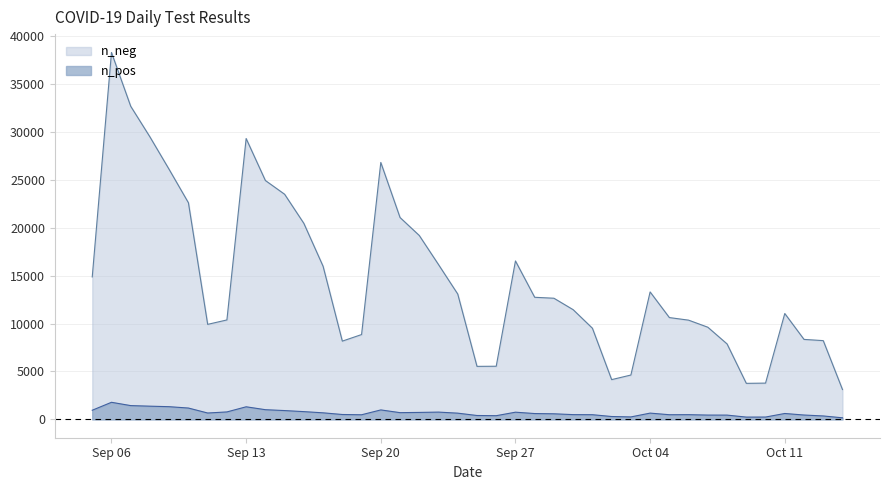

What value does the n_pos series have at 2021-10-13, to the nearest 10?

360